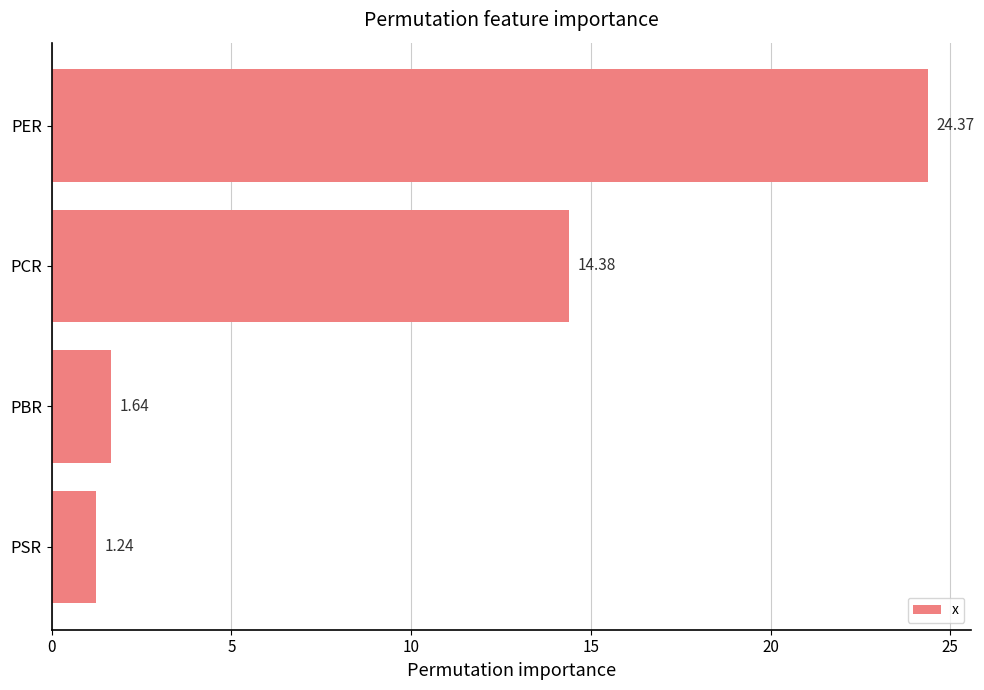

Rank the categories by value from lowest to highest.

PSR, PBR, PCR, PER